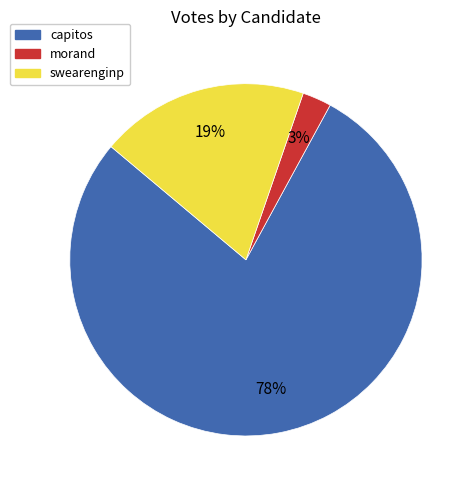

To the nearest percent, what is the combined percentage of morand and swearenginp?

22%